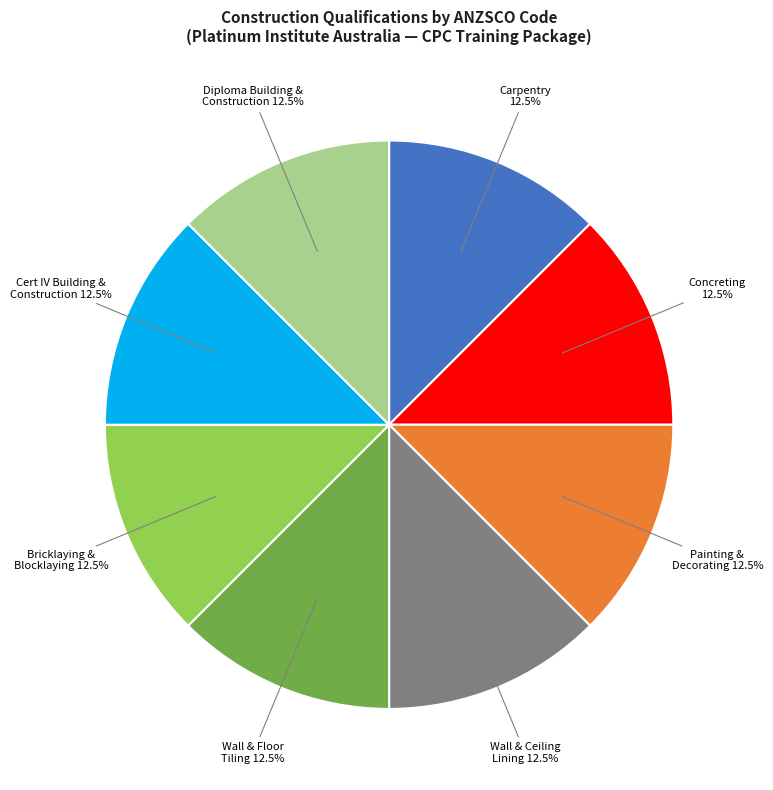

Is there a majority slice in this chart?

No